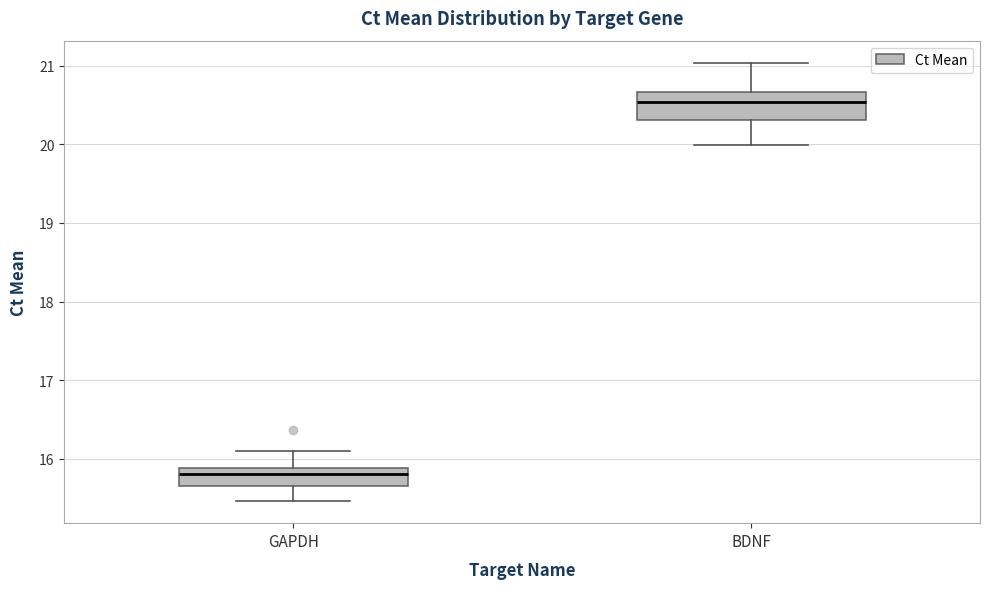

Reading left to right, transcribe this box plot: for each box, give where its median line is, the range the box spans, and where its two whiskers end, as read against the y-axis. The values are not printed on the chart, so give them approximately, as read against the axis.

GAPDH: median 15.8, box 15.7 to 15.9, whiskers 15.5 to 16.1
BDNF: median 20.5, box 20.3 to 20.7, whiskers 20.0 to 21.0